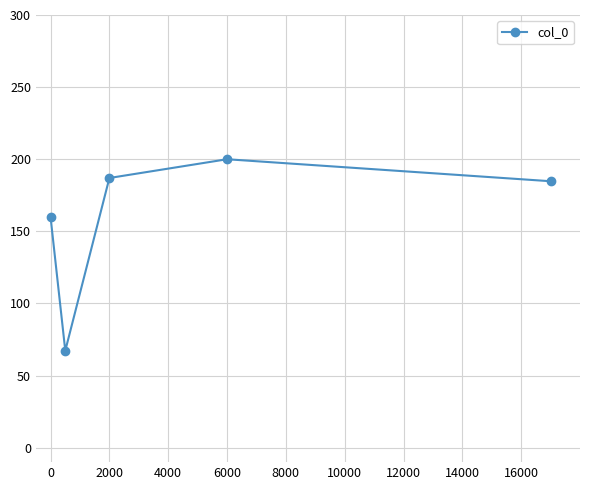

How many distinct data groups are displayed?

1